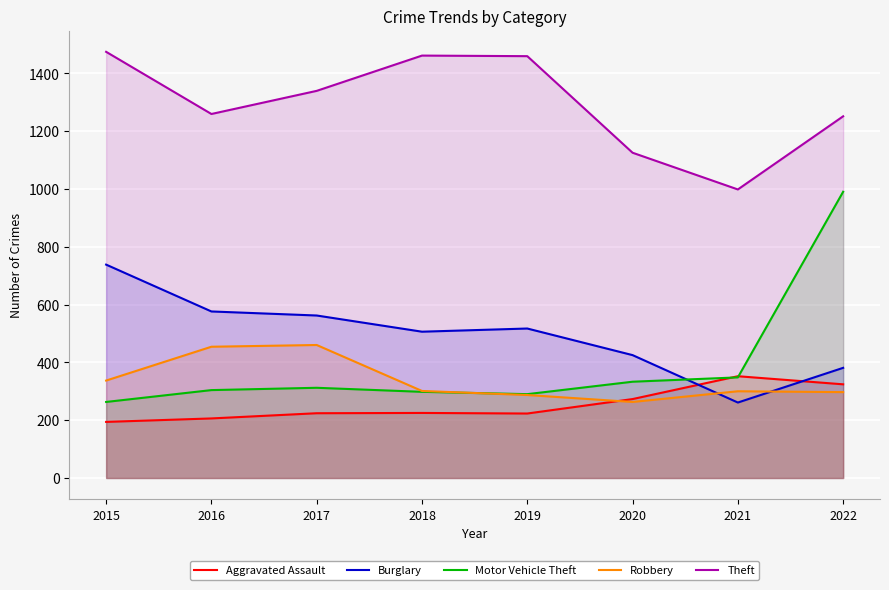

Which category has the highest value in the Robbery series?

2017